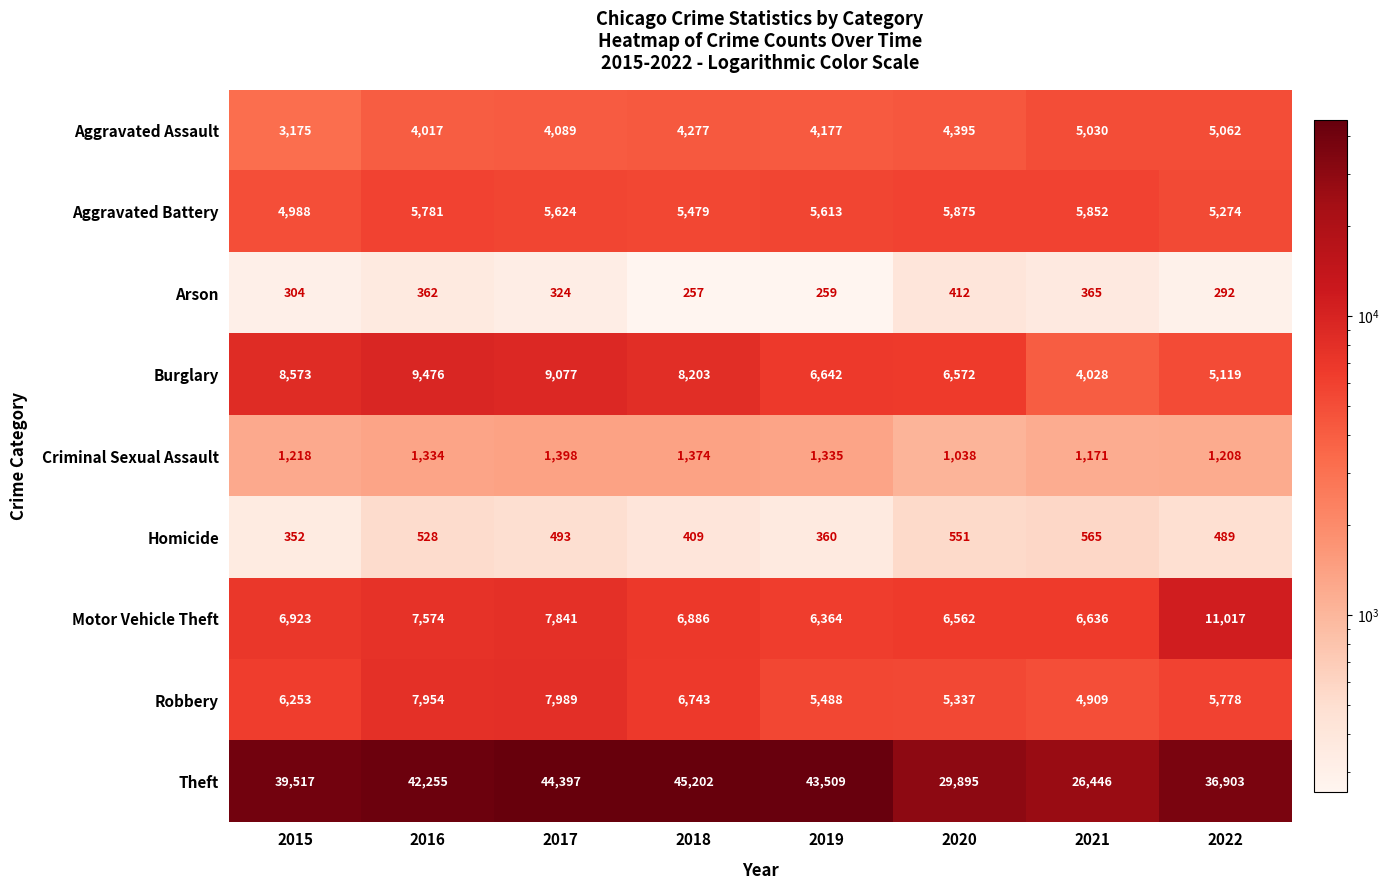

How many categories are shown in the chart?

8